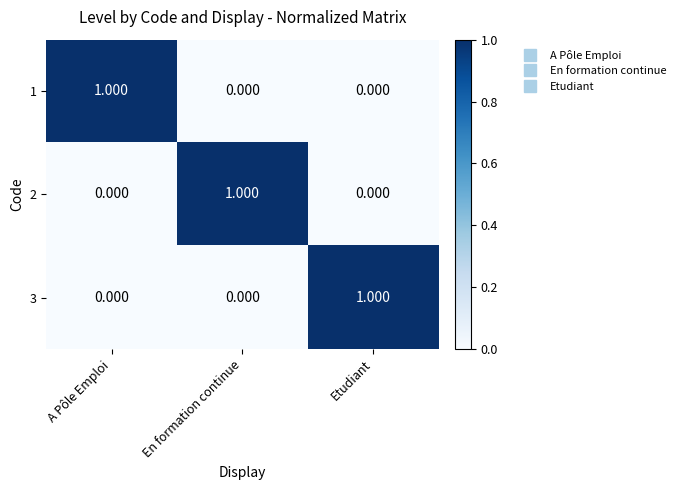

Which category has the highest value in the 3 series?

Etudiant